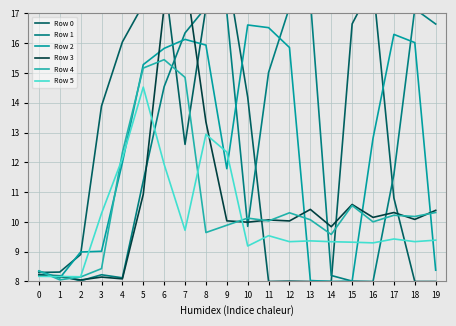

Reading left to right, extract all data points from this chart.

Row 0: 8.3	8.3	8.9	13.9	16.0	17.3	18.3	12.6	17.2	18.5	14.2	8.0	8.0	8.0	8.0	16.6	18.0	10.8	8.0	8.0
Row 1: 8.2	8.2	8.0	8.2	8.1	11.4	14.5	16.3	17.2	17.0	9.9	15.0	17.2	17.5	8.2	8.0	8.0	11.6	17.2	16.6
Row 2: 8.4	8.1	9.0	9.0	12.0	15.3	15.8	16.1	15.9	11.8	16.6	16.5	15.9	8.0	8.0	8.0	12.8	16.3	16.0	8.4
Row 3: 8.2	8.2	8.1	8.1	8.1	10.9	17.2	18.3	13.4	10.0	10.0	10.1	10.0	10.4	9.8	10.6	10.2	10.3	10.1	10.4
Row 4: 8.4	8.1	8.2	8.4	12.3	15.2	15.4	14.9	9.6	9.9	10.1	10.0	10.3	10.1	9.6	10.6	10.0	10.2	10.2	10.3
Row 5: 8.2	8.2	8.2	10.3	12.1	14.5	11.9	9.7	12.9	12.3	9.2	9.5	9.3	9.4	9.3	9.3	9.3	9.4	9.3	9.4